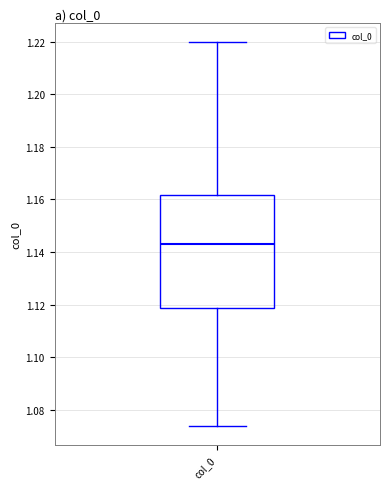

Transcribe this box plot: give where the median line is, the range the box spans, and where the two whiskers end, as read against the y-axis. The values are not printed on the chart, so give them approximately, as read against the axis.

median 1.144, box 1.118 to 1.162, whiskers 1.074 to 1.220